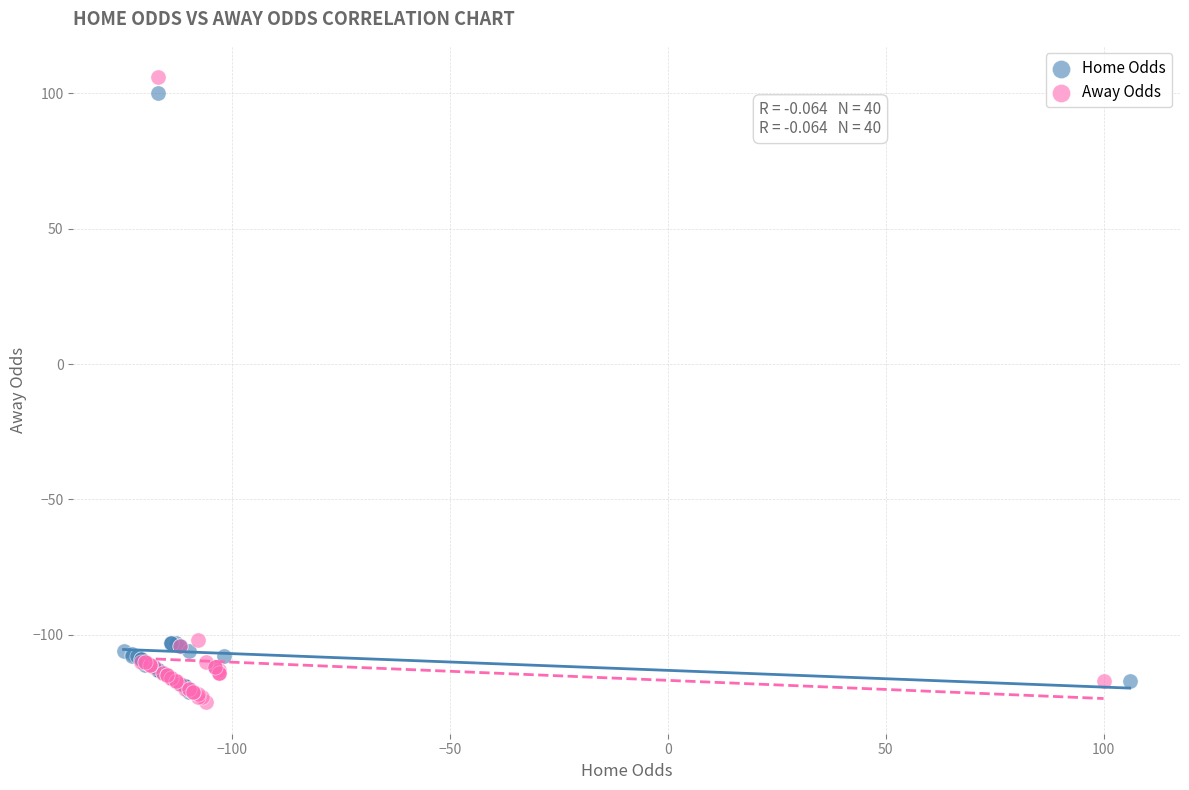

What are all the series names shown in the legend?

Home Odds, Away Odds